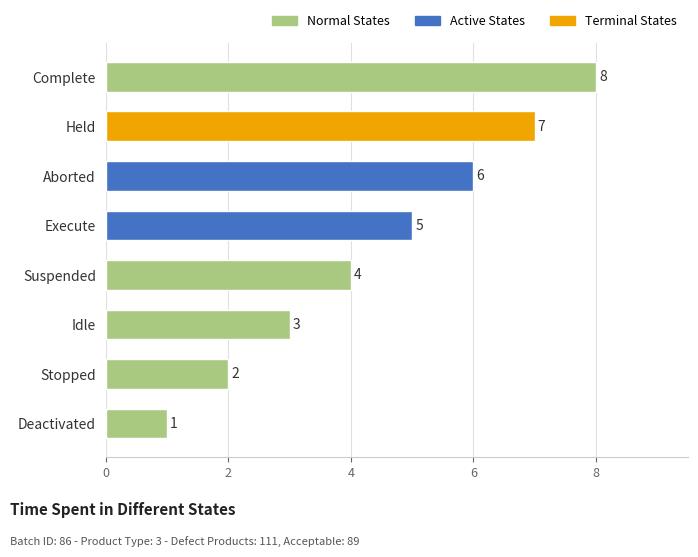

What value does the data have at Suspended?

4